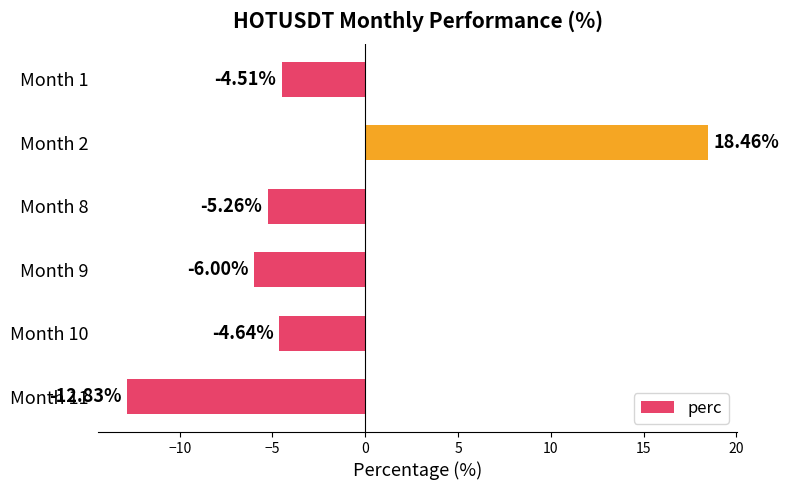

List the labels in order of value, largest first.

Month 2, Month 1, Month 10, Month 8, Month 9, Month 11